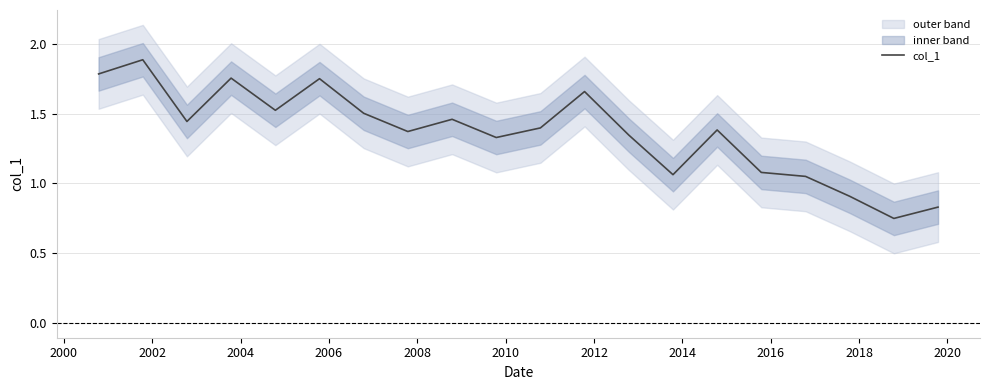

What is the smallest value displayed?

0.7